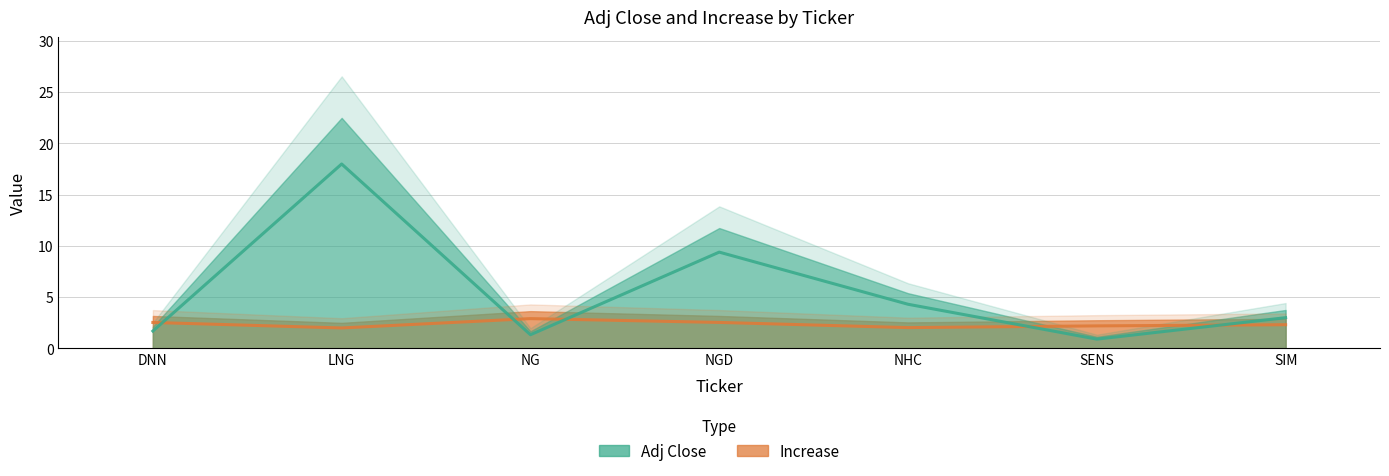

What is the maximum value for Increase?

2.9